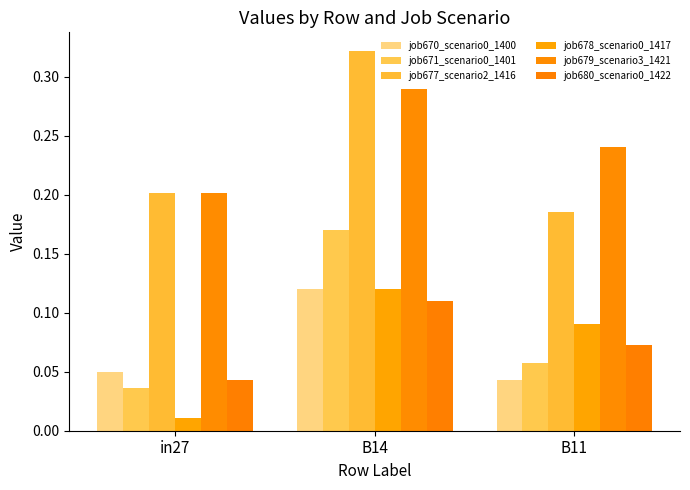

Reading left to right, transcribe all the data shown in this chart.

job670_scenario0_1400: 0.0	0.1	0.0
job671_scenario0_1401: 0.0	0.2	0.1
job677_scenario2_1416: 0.2	0.3	0.2
job678_scenario0_1417: 0.0	0.1	0.1
job679_scenario3_1421: 0.2	0.3	0.2
job680_scenario0_1422: 0.0	0.1	0.1